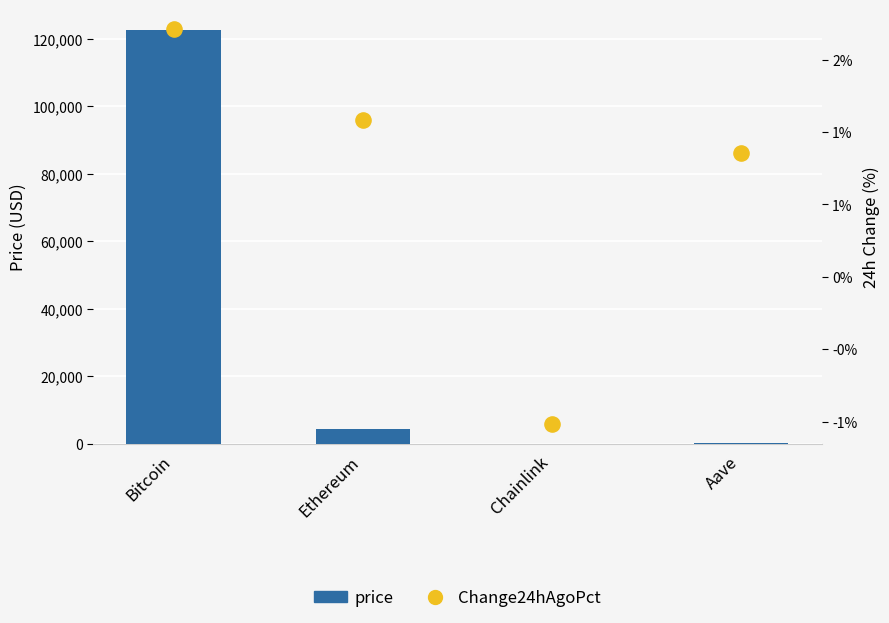

Which series reaches the minimum Y coordinate?

Change24hAgoPct